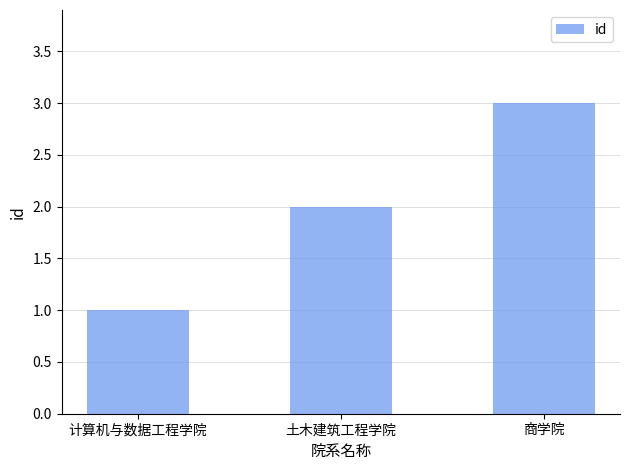

What is the sum of all values?

6